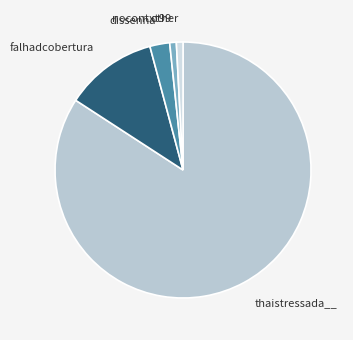

Which has a higher value, nocontxt99 or thaistressada__?

thaistressada__